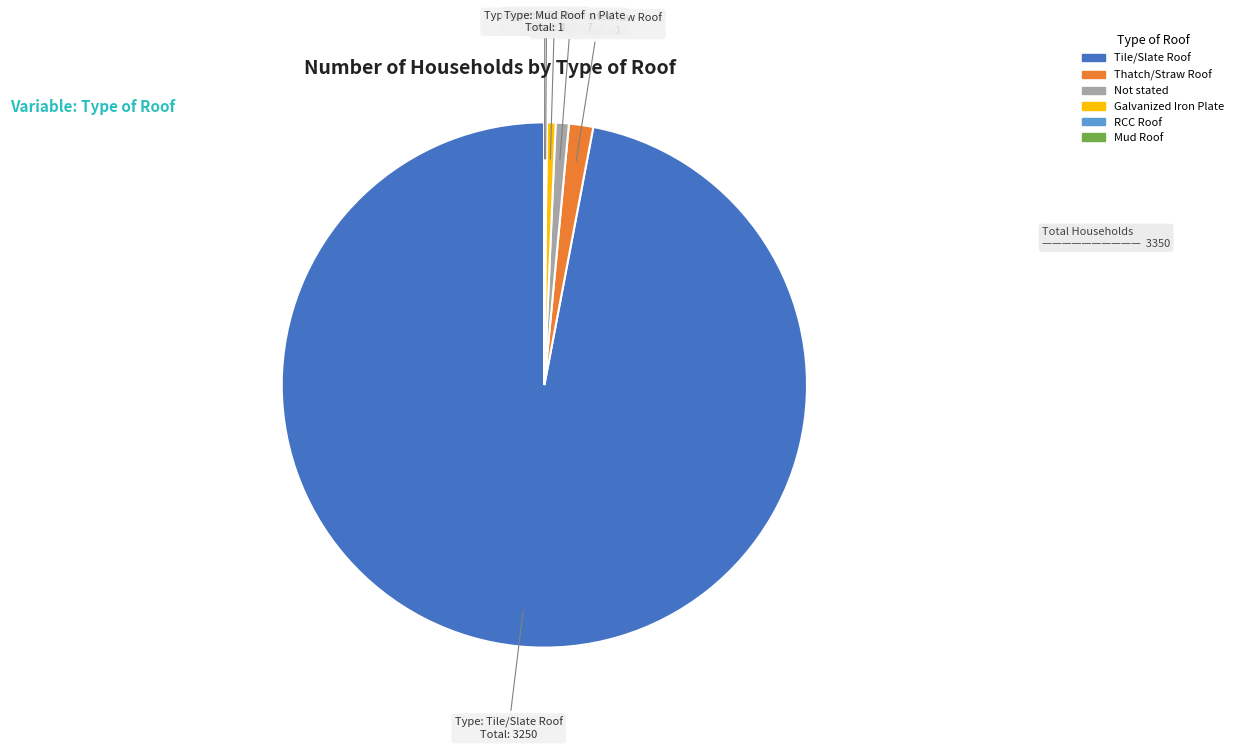

Is there any slice that represents more than half of the pie?

Yes